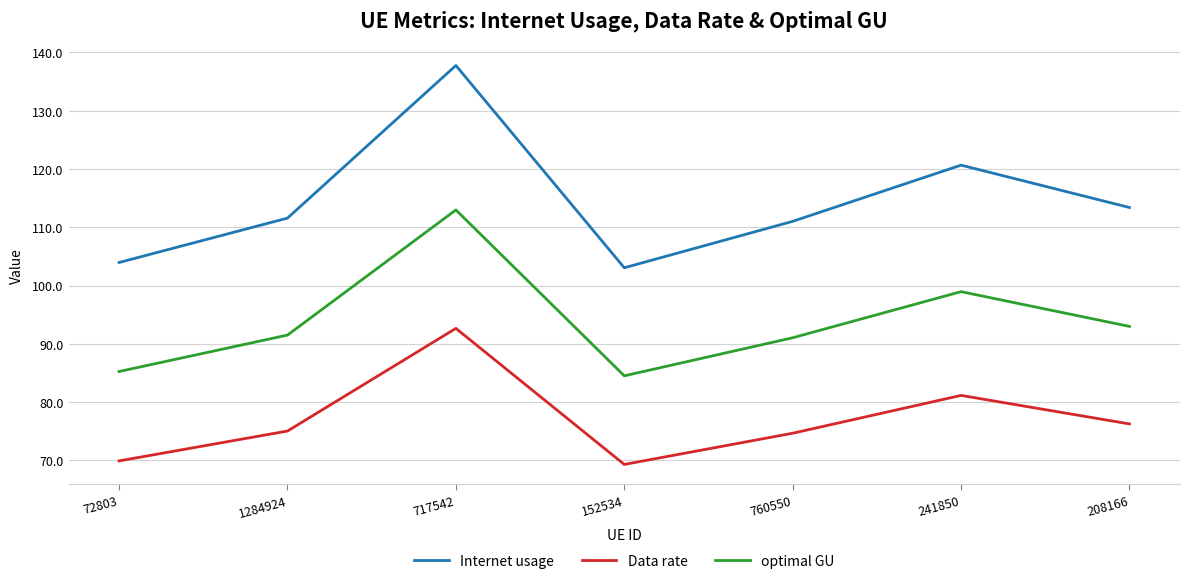

What value does the optimal GU series have at 717542?

113.0